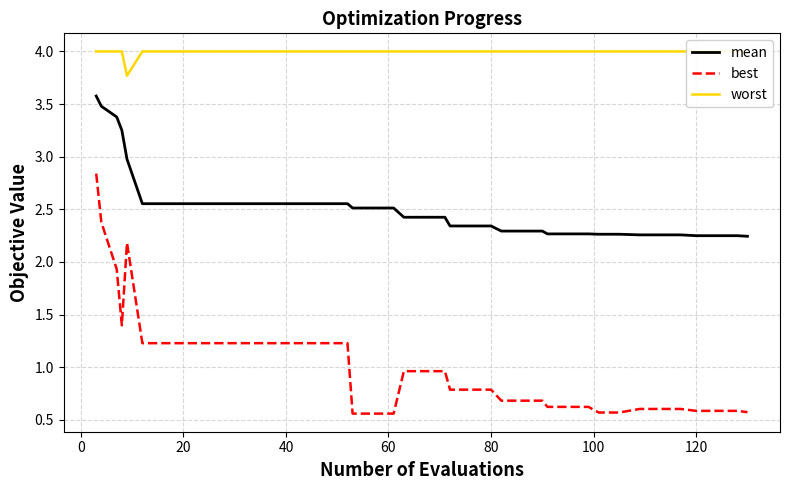

True or false: mean and best cross at least once.

False